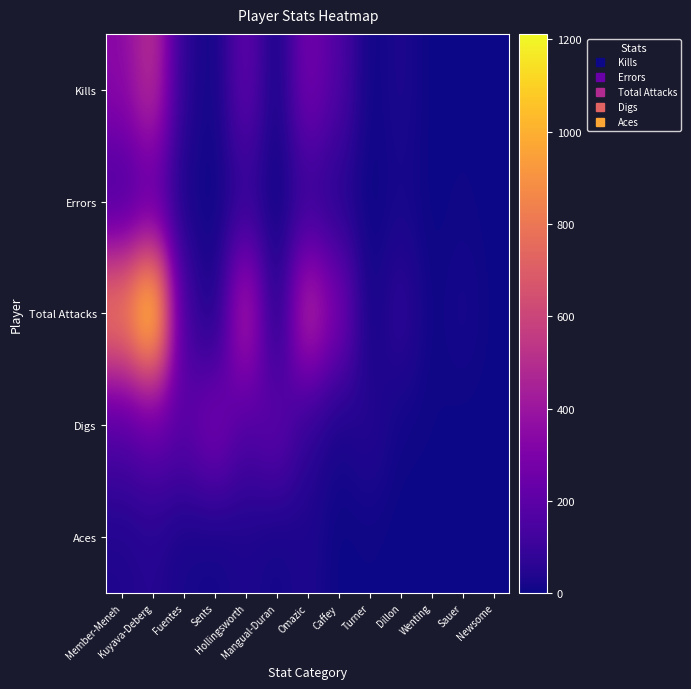

How many data points does each series have?

13